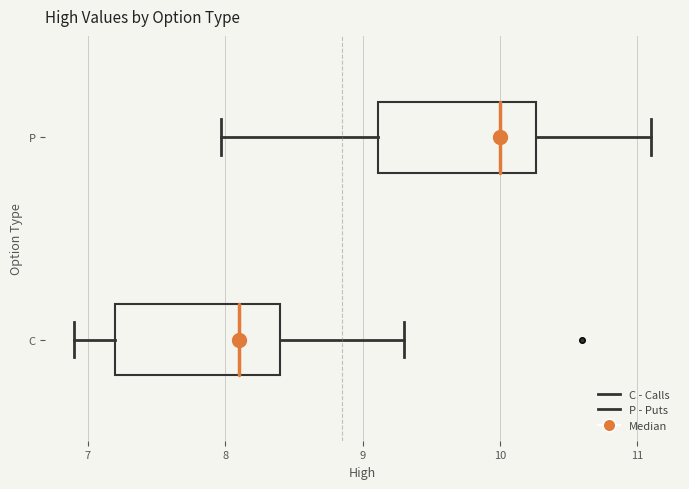

Reading bottom to top, read every box against the x-axis: the position of its median line, the range the box covers, and the ends of its whiskers. The values are not printed on the chart, so give them approximately, as read against the axis.

C: median 8.1, box 7.2 to 8.4, whiskers 6.9 to 9.3
P: median 10.0, box 9.1 to 10.3, whiskers 8.0 to 11.1